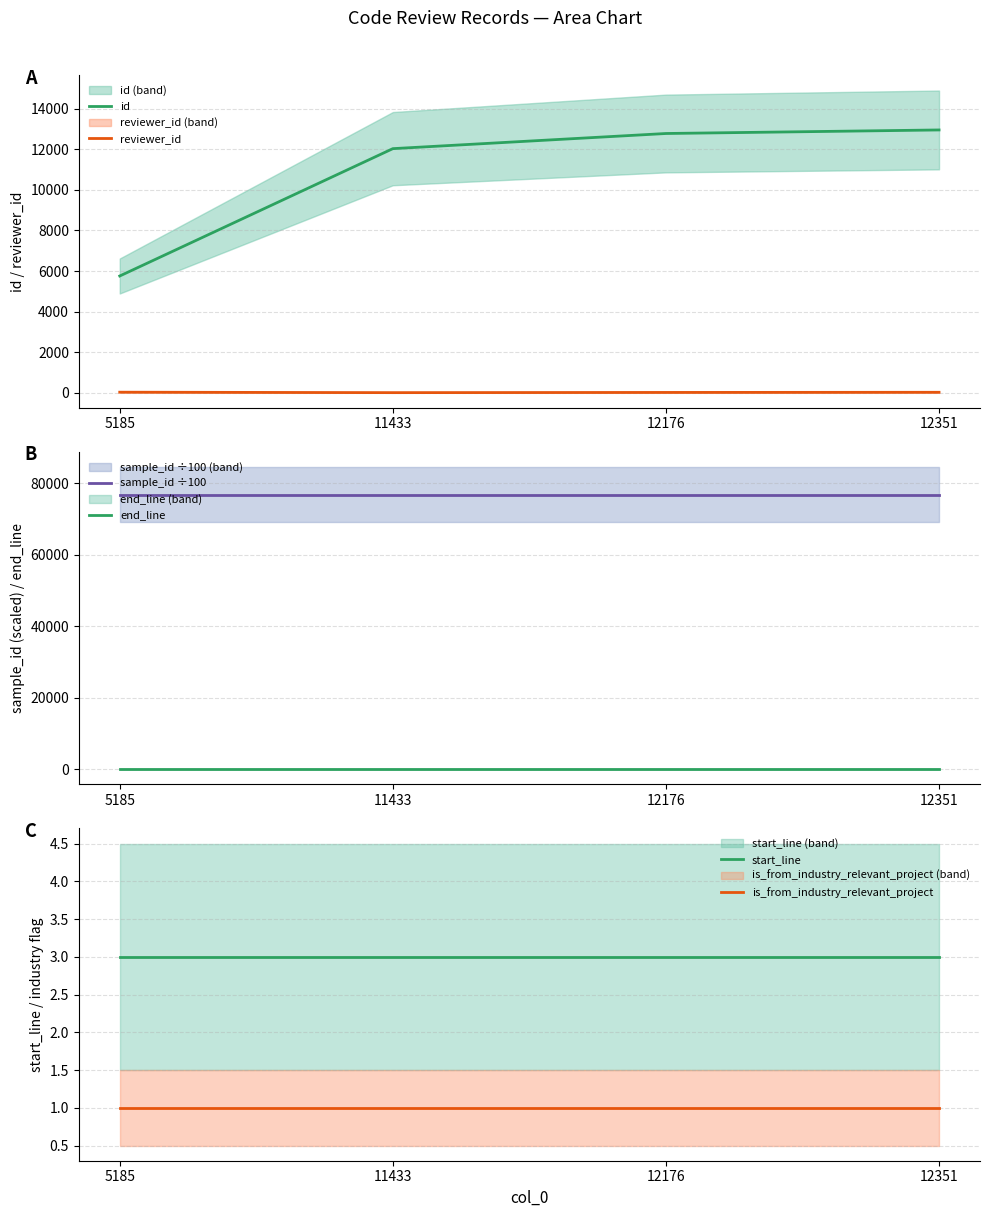

True or false: sample_id ÷100 has a value of 126212.3 at 12176.

False